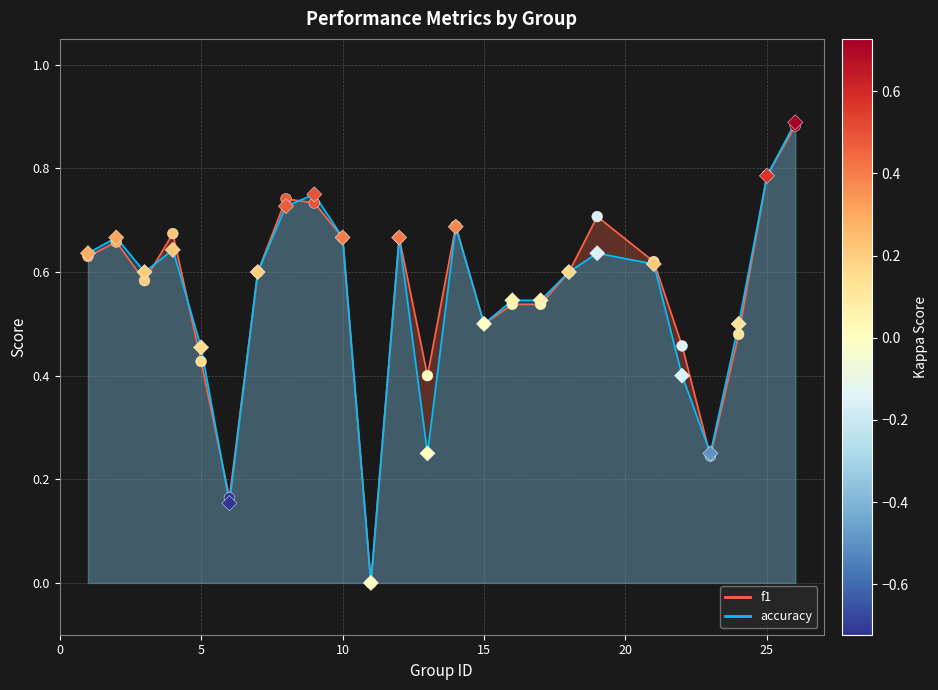

Which series contains the highest Y value?

accuracy (colored by kappa)